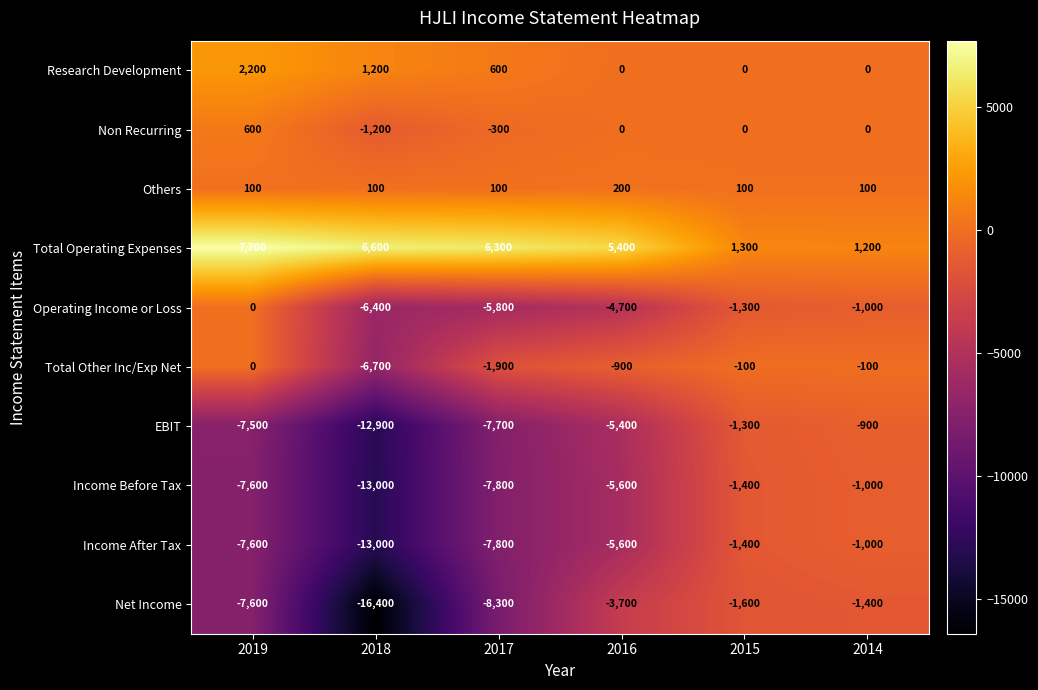

What is the total value across all series at 2015?

-5700